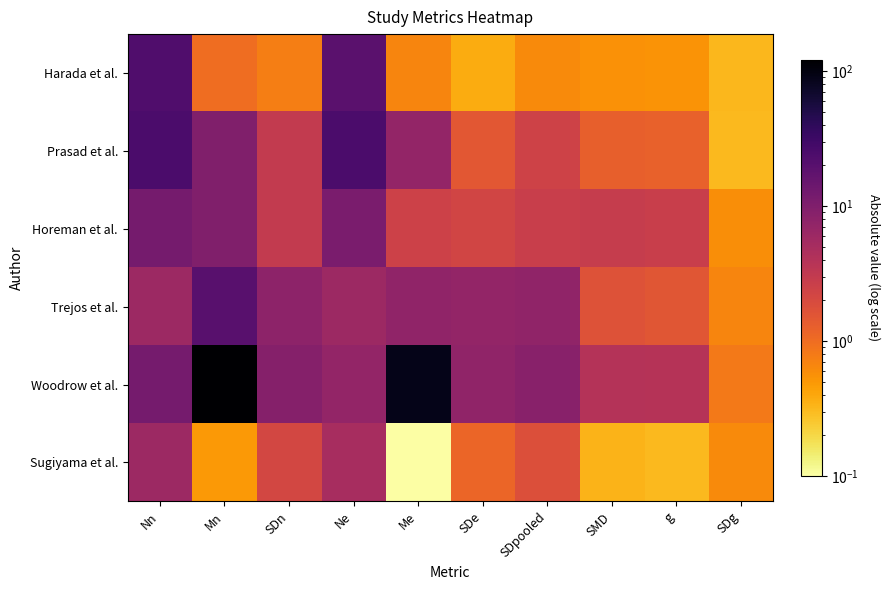

At SDn, list the series in order from largest to smallest.

Woodrow et al., Trejos et al., Prasad et al., Horeman et al., Sugiyama et al., Harada et al.